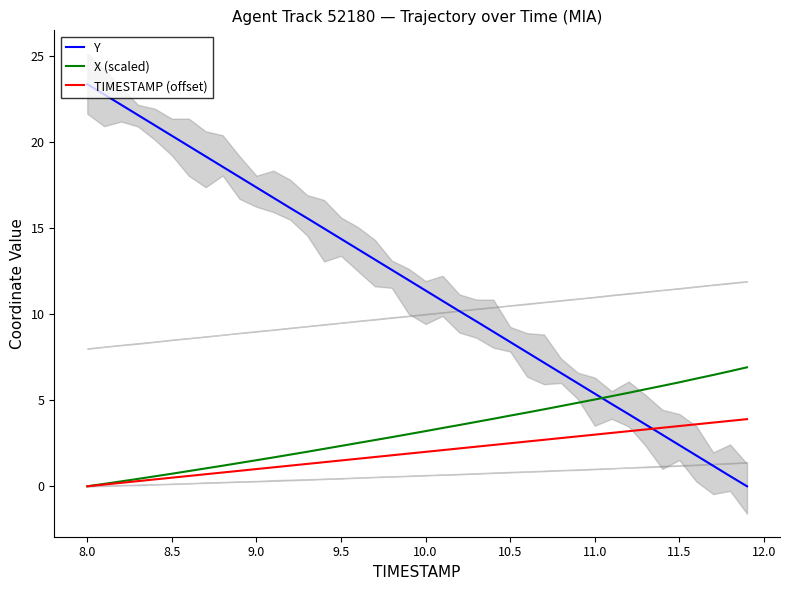

At which label does Y reach its peak?

8.0